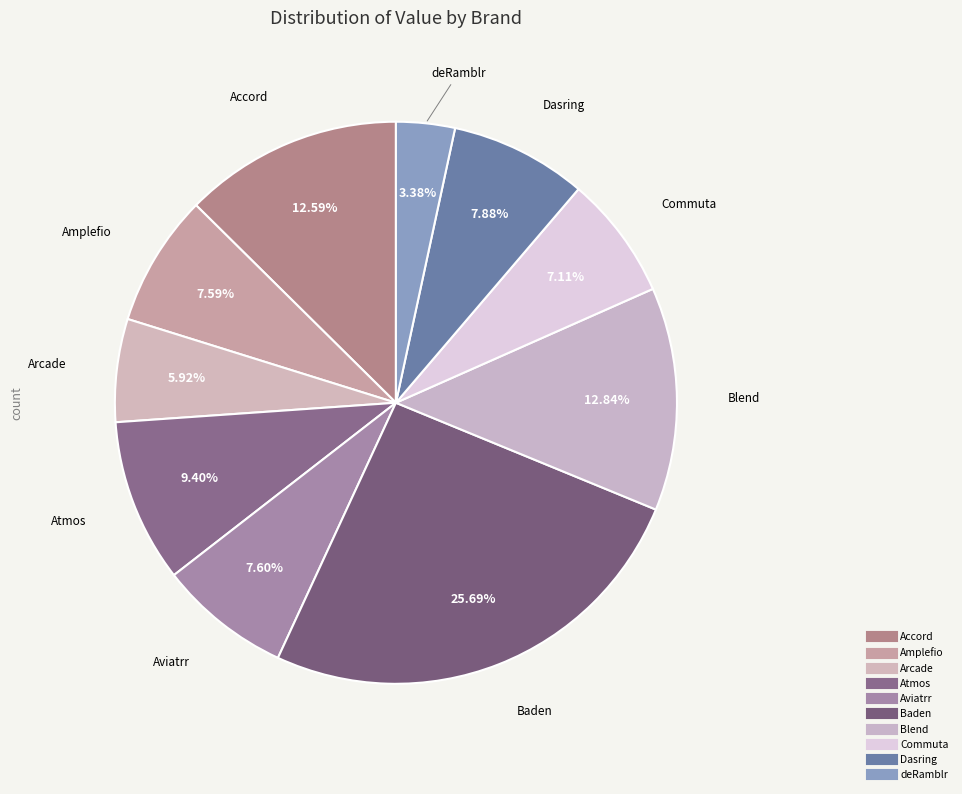

Does Atmos account for over 50% of the chart?

No